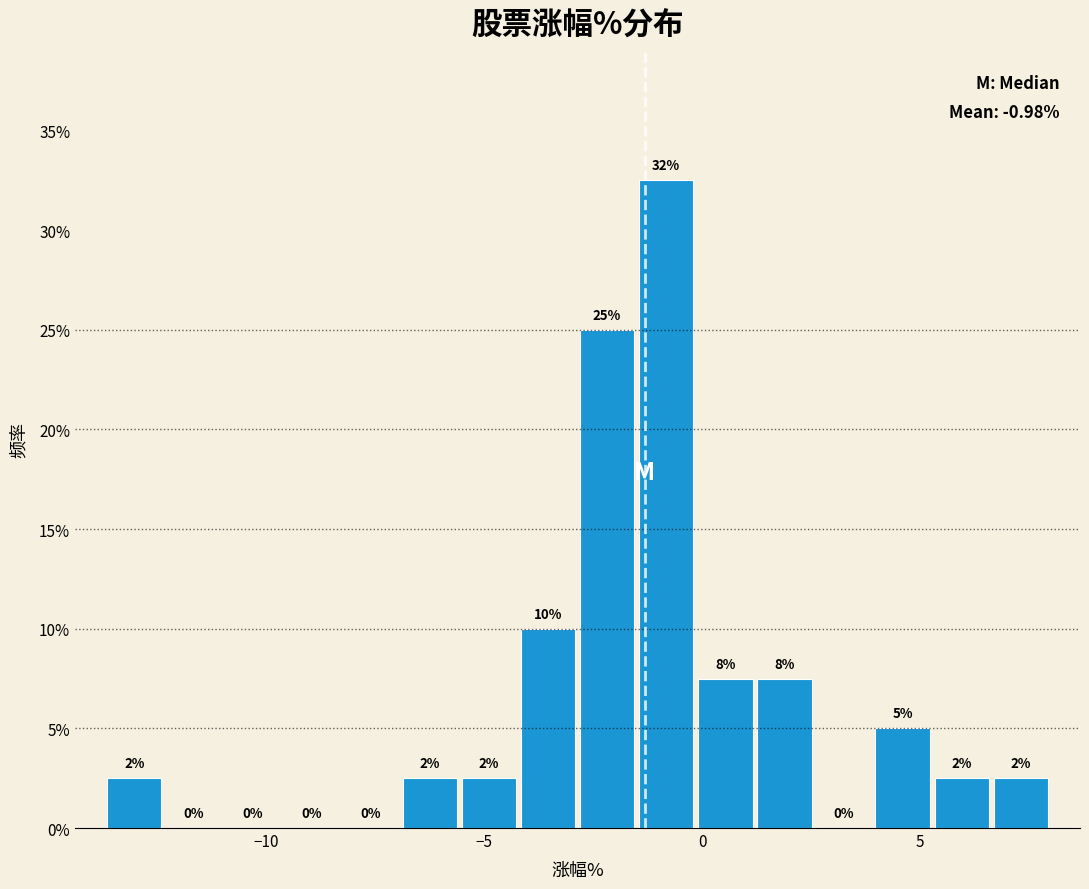

Read against the x-axis, roughly where is the centre of the tallest bar?

-1.0